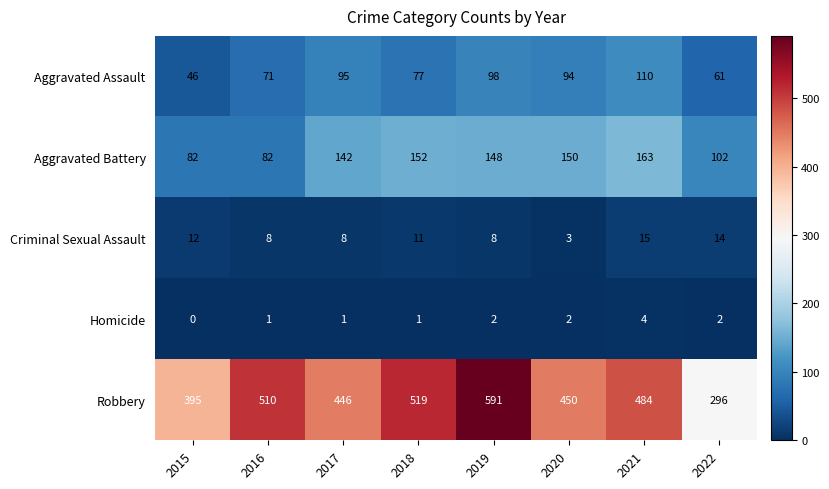

Which series has the widest spread of values?

Robbery